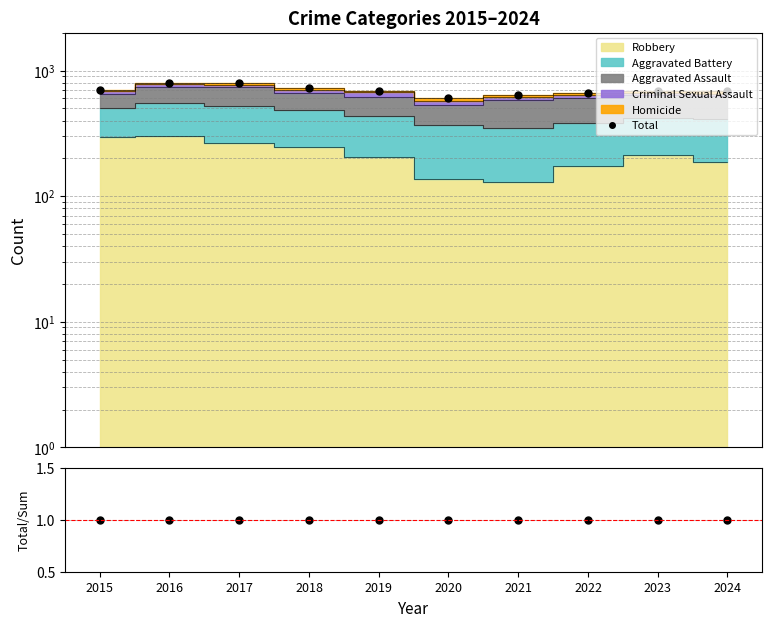

True or false: Total and Total/Sum intersect in this chart.

False